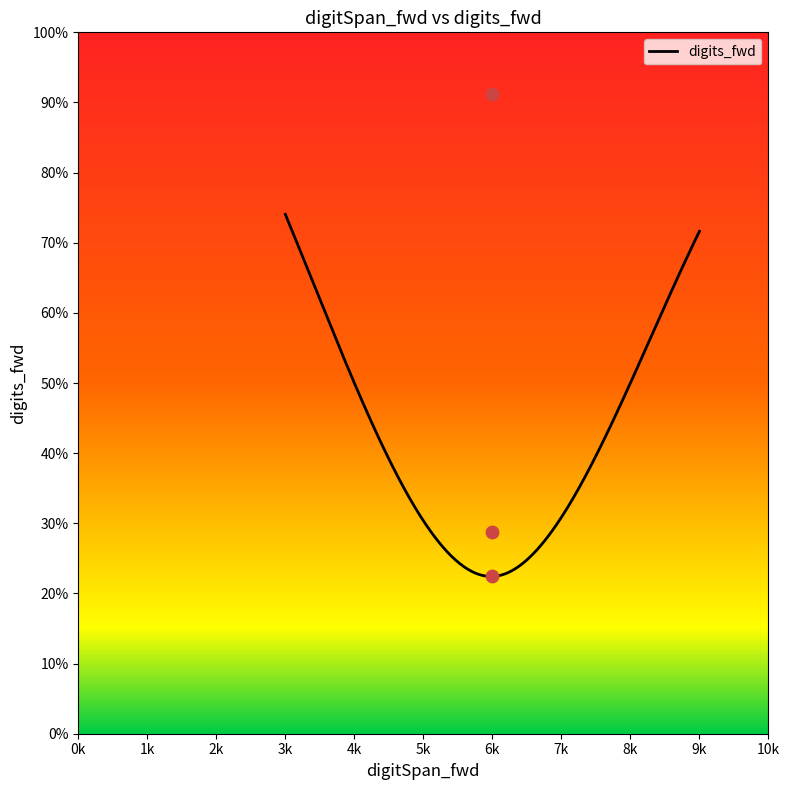

Between 6 and 6, which is larger?

6